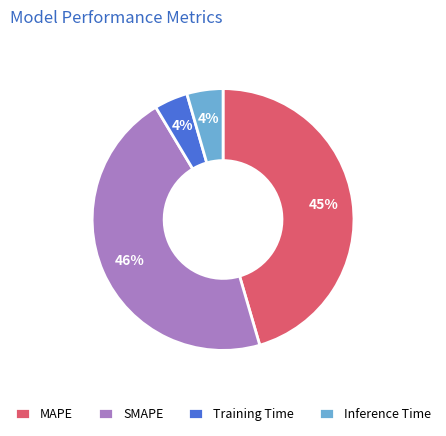

True or false: Training Time accounts for 16% of the total.

False